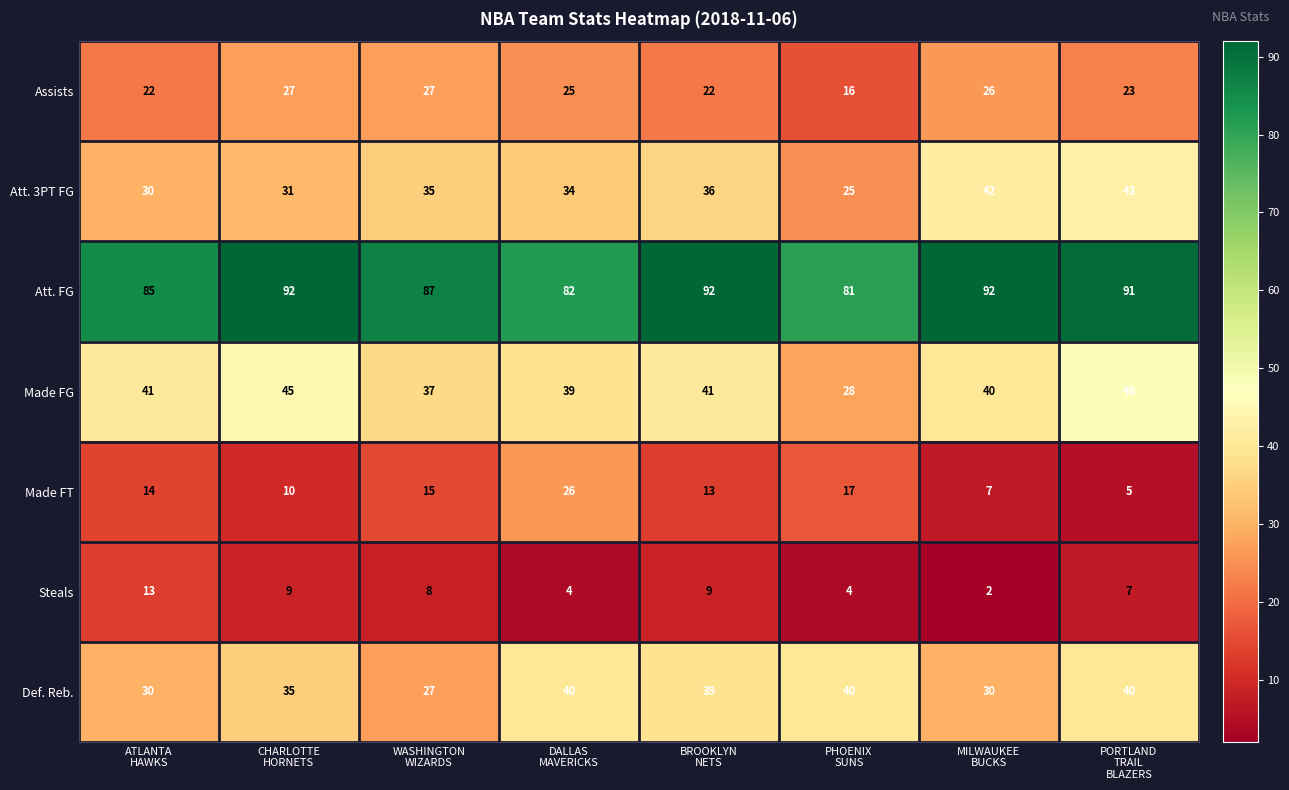

What is the spread (max minus min) of values at DALLAS
MAVERICKS?

78